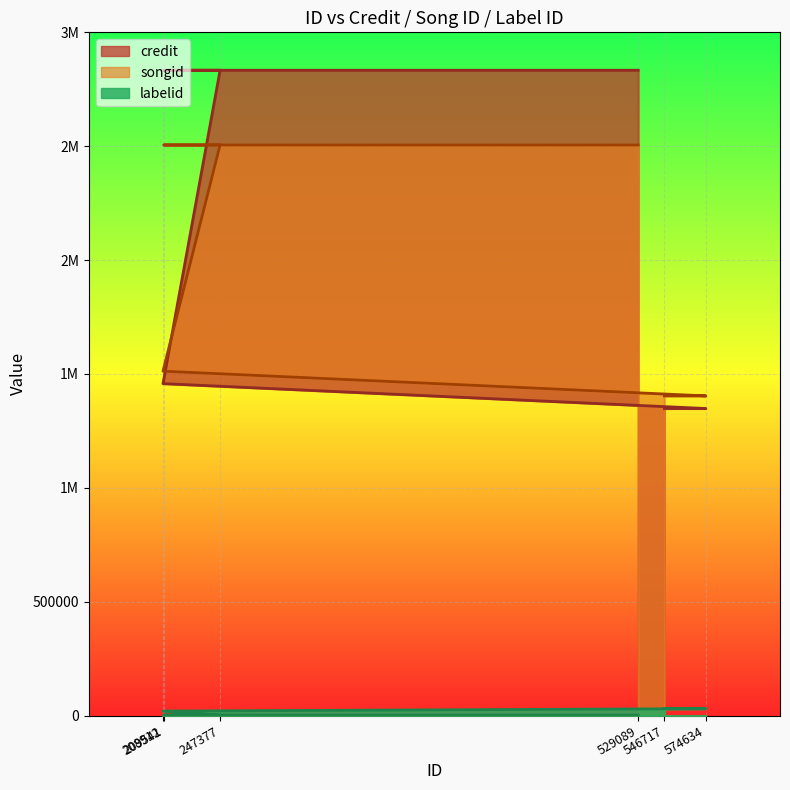

What is the total value across all series at 529089?

5340814